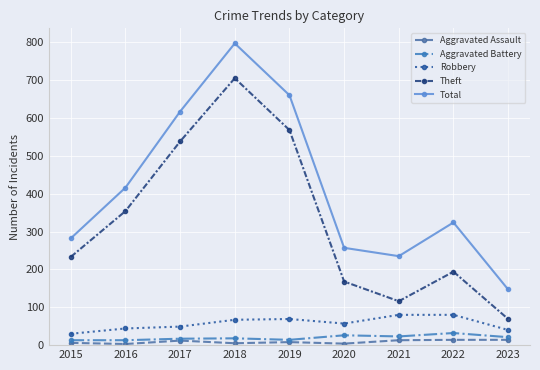

What are all the series names shown in the legend?

Aggravated Assault, Aggravated Battery, Robbery, Theft, Total